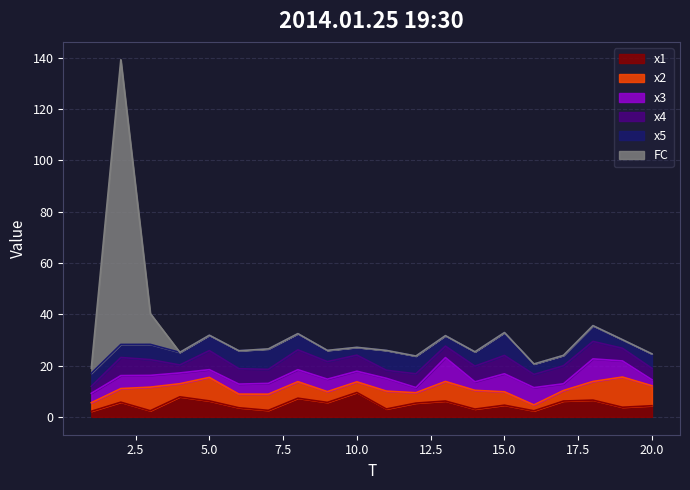

List the series in order of their peak value, lowest first.

x4, x5, x3, x1, x2, FC